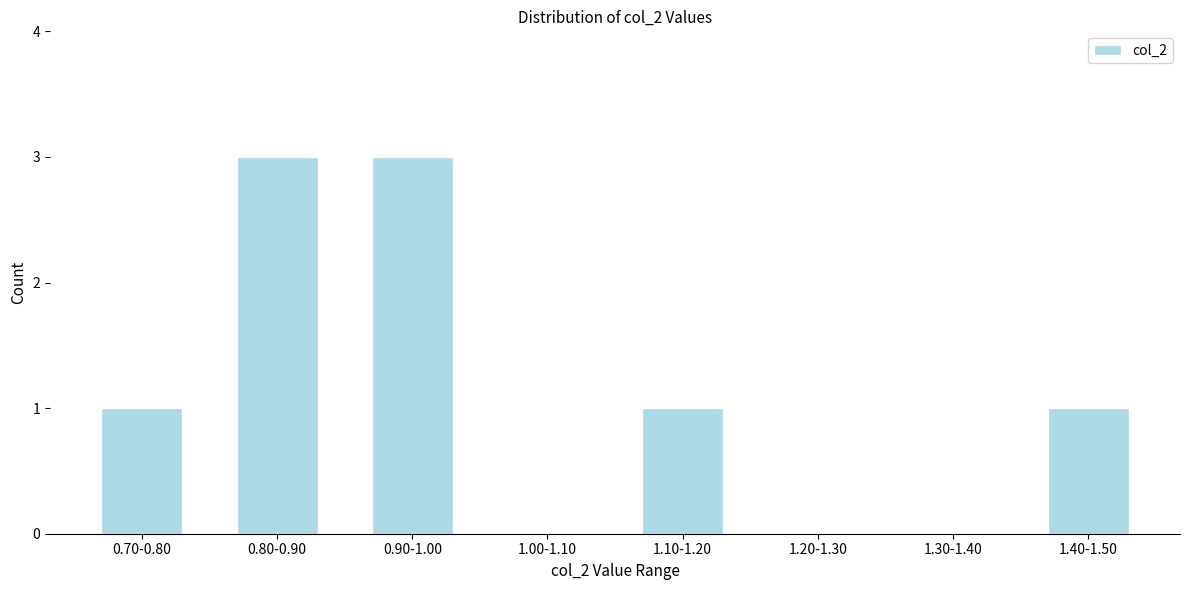

Reading right to left, what are all the values shown in this chart?

1.40-1.50=1	1.30-1.40=0	1.20-1.30=0	1.10-1.20=1	1.00-1.10=0	0.90-1.00=3	0.80-0.90=3	0.70-0.80=1